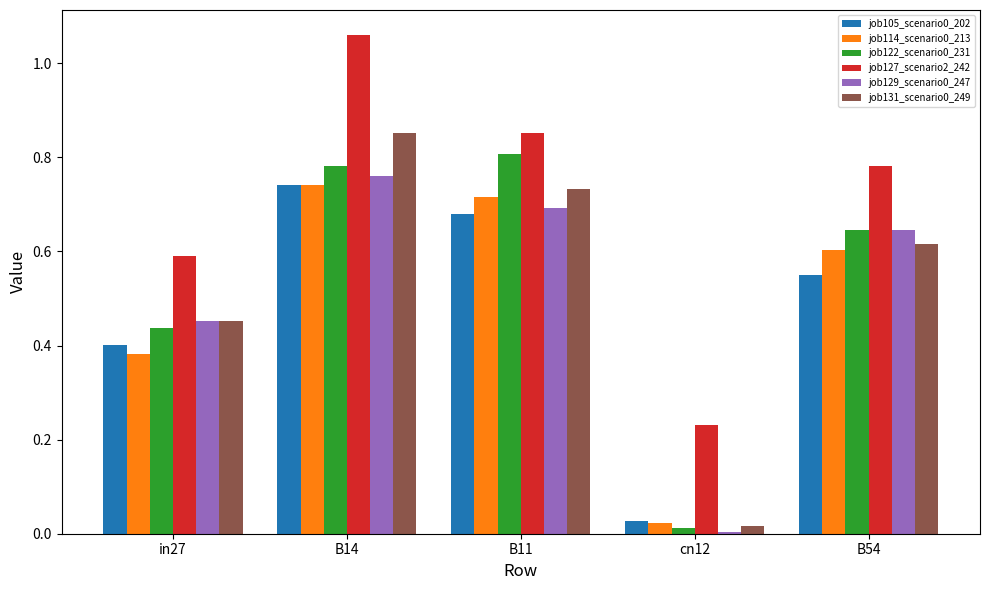

Is the value of job114_scenario0_213 at B54 greater than the value of job131_scenario0_249 at B14?

No